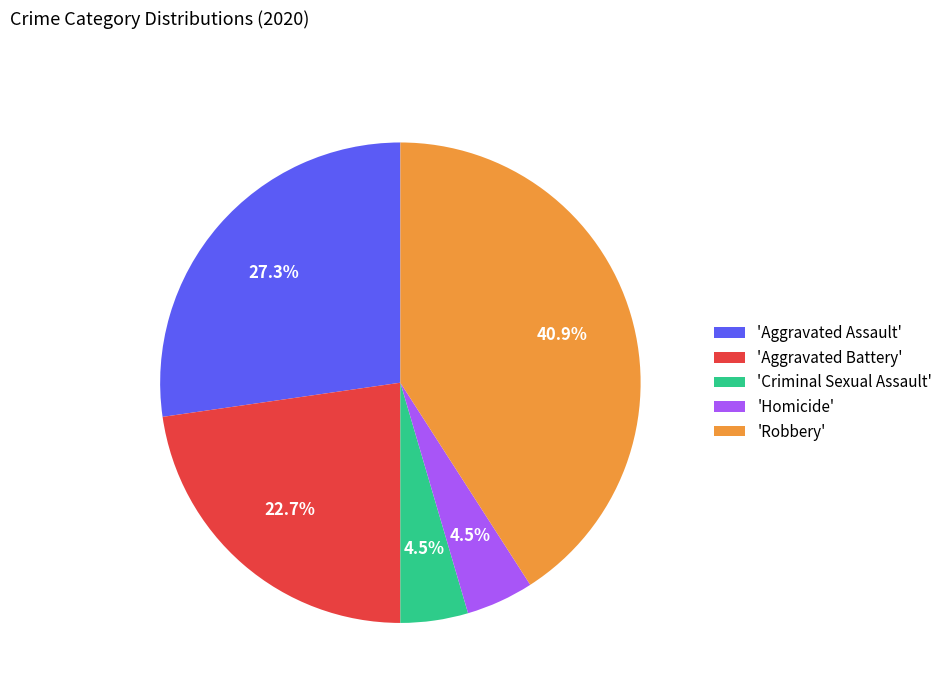

Is there any slice that represents more than half of the pie?

No